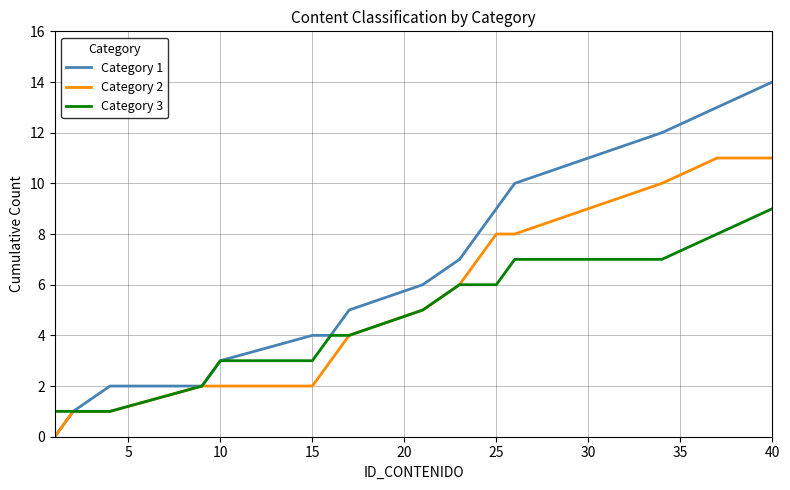

Which series has the largest total across all categories?

Category 1